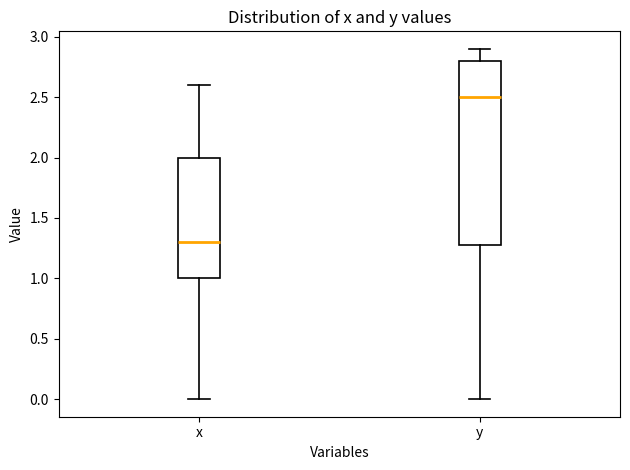

Reading left to right, transcribe this box plot: for each box, give where its median line is, the range the box spans, and where its two whiskers end, as read against the y-axis. The values are not printed on the chart, so give them approximately, as read against the axis.

x: median 1.3, box 1.0 to 2.0, whiskers 0.0 to 2.6
y: median 2.5, box 1.3 to 2.8, whiskers 0.0 to 2.9